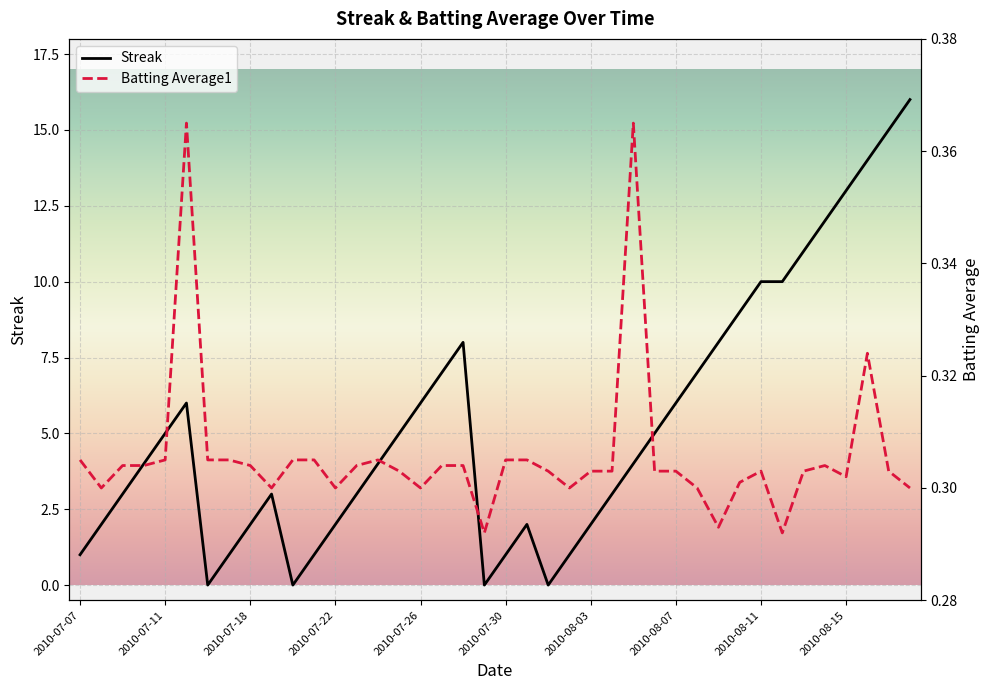

What is the spread (max minus min) of values at 2010-07-23?

2.7